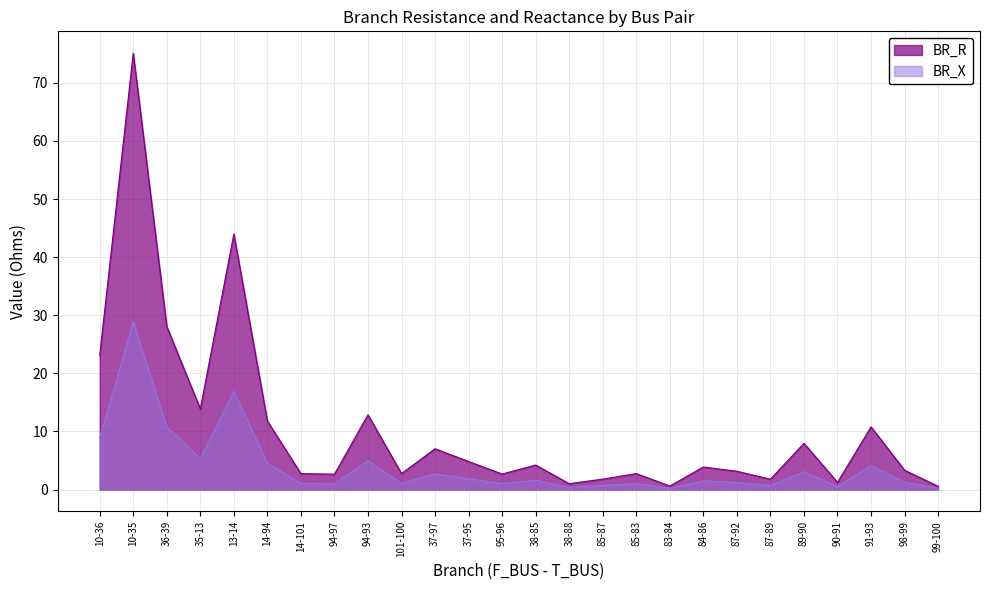

What is the average value of the BR_R series?

10.6